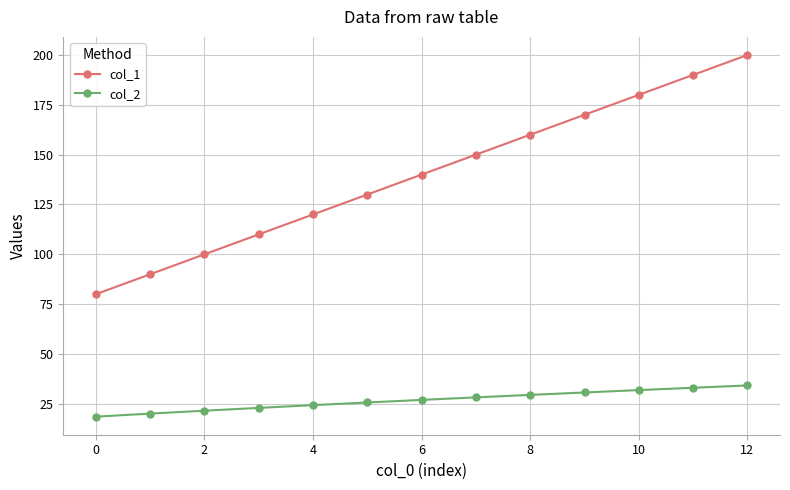

What is the maximum value shown in the chart?

200.0